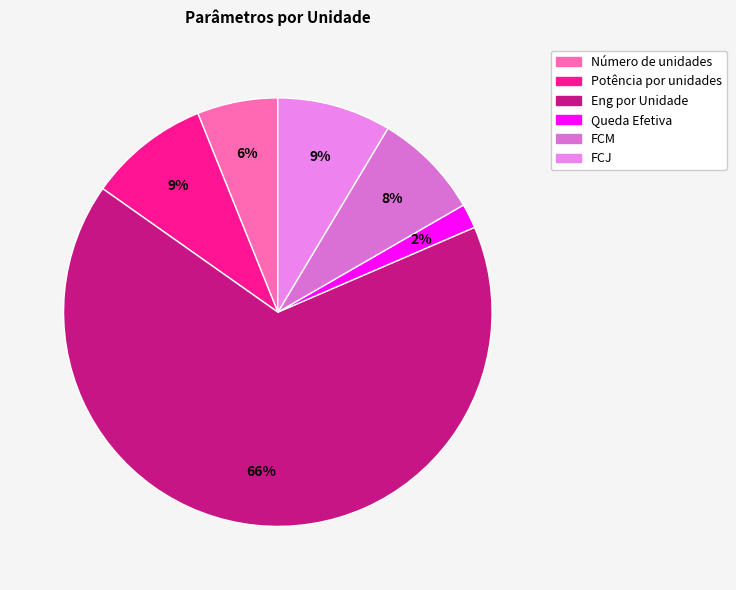

How many segments does this pie chart have?

6